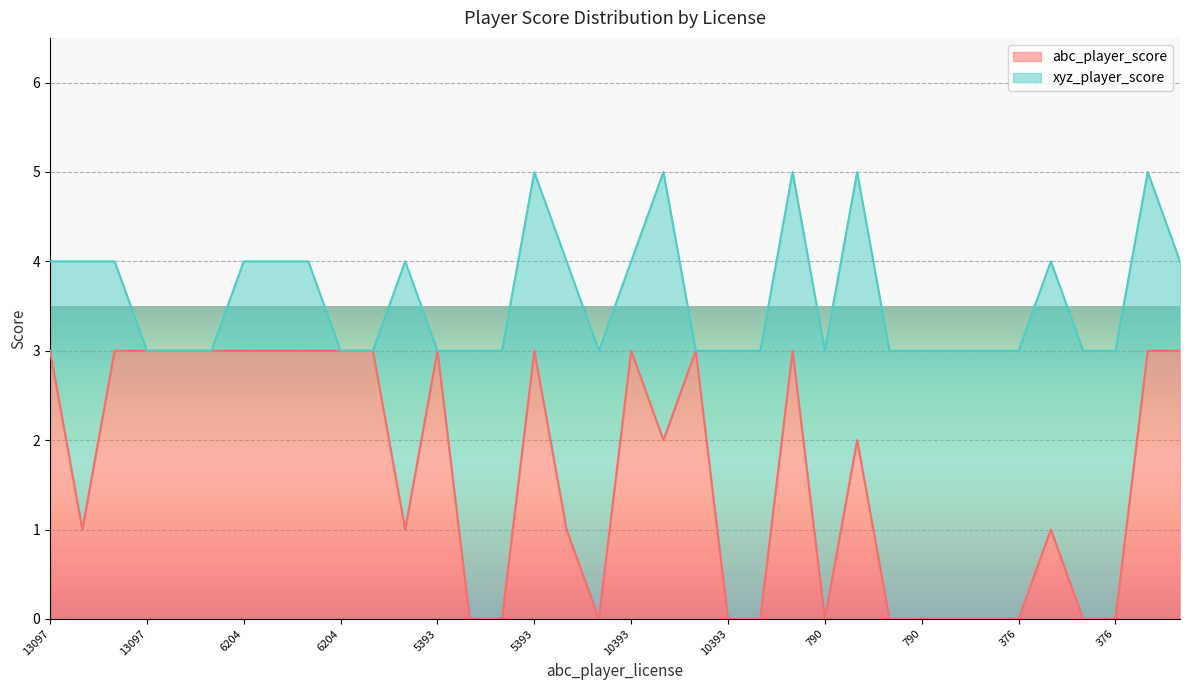

What are all the series names shown in the legend?

abc_player_score, xyz_player_score